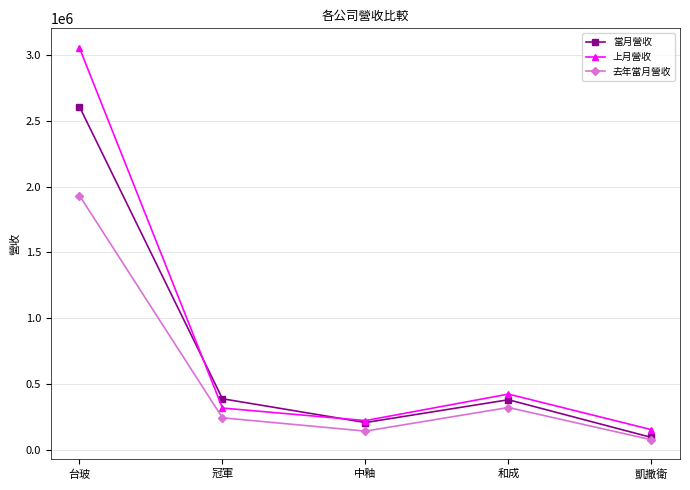

What is the label of the 5th point from the left?

凱撒衛